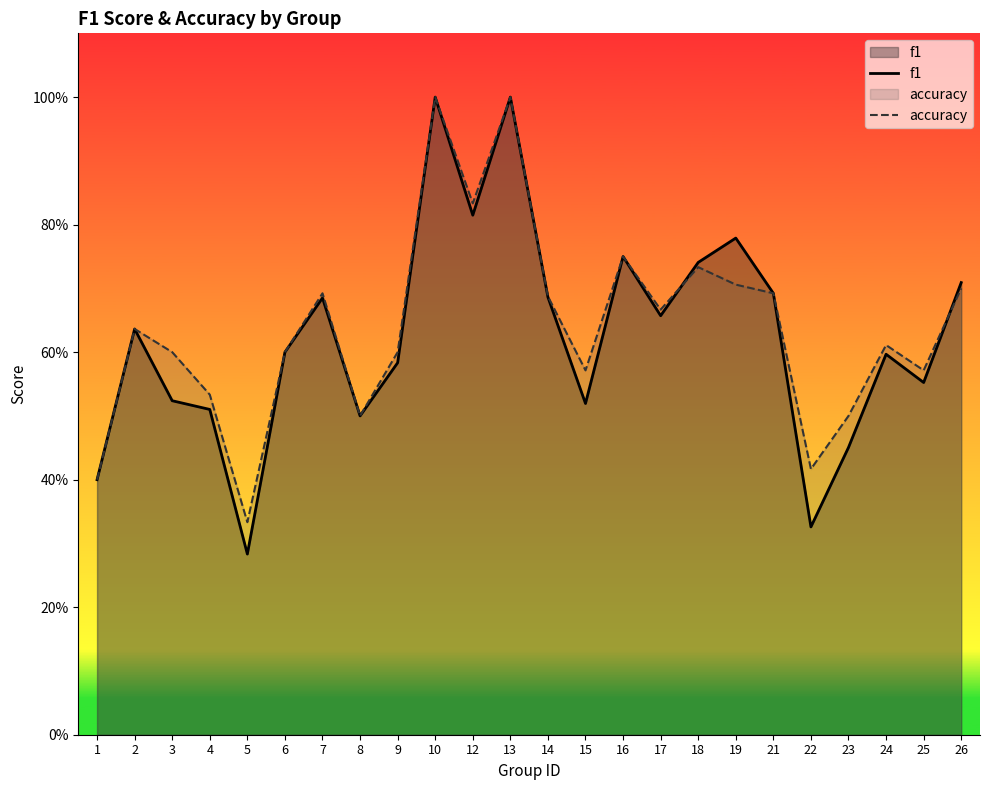

True or false: f1 and accuracy cross at least once.

True